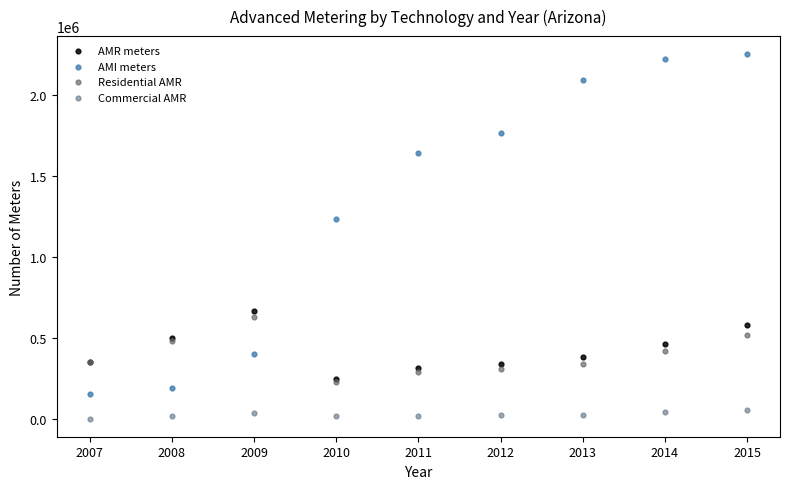

Which series reaches the maximum Y coordinate?

AMI meters